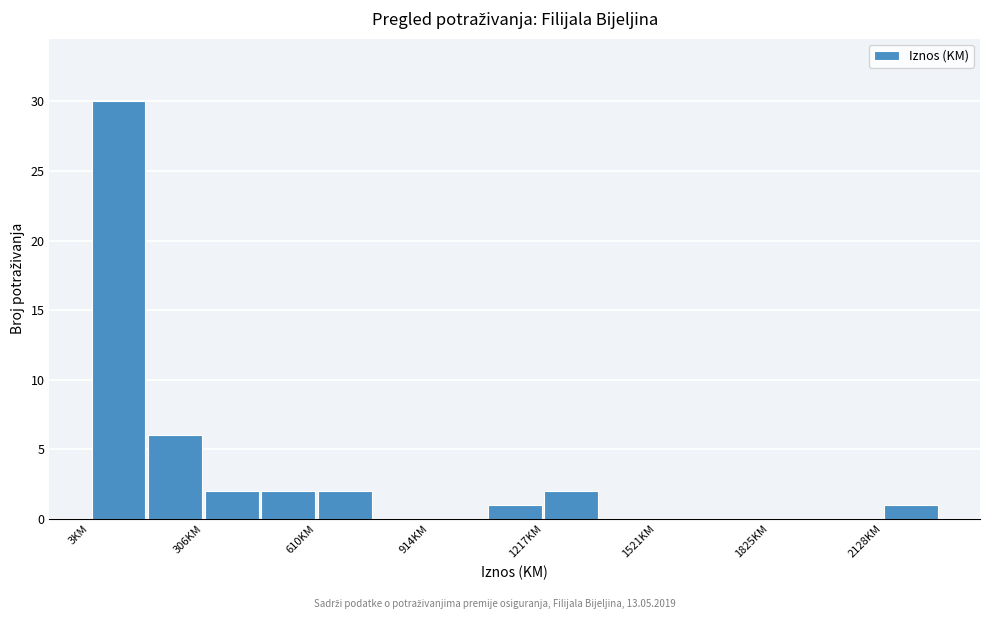

Read against the x-axis, roughly where is the centre of the tallest bar?

100